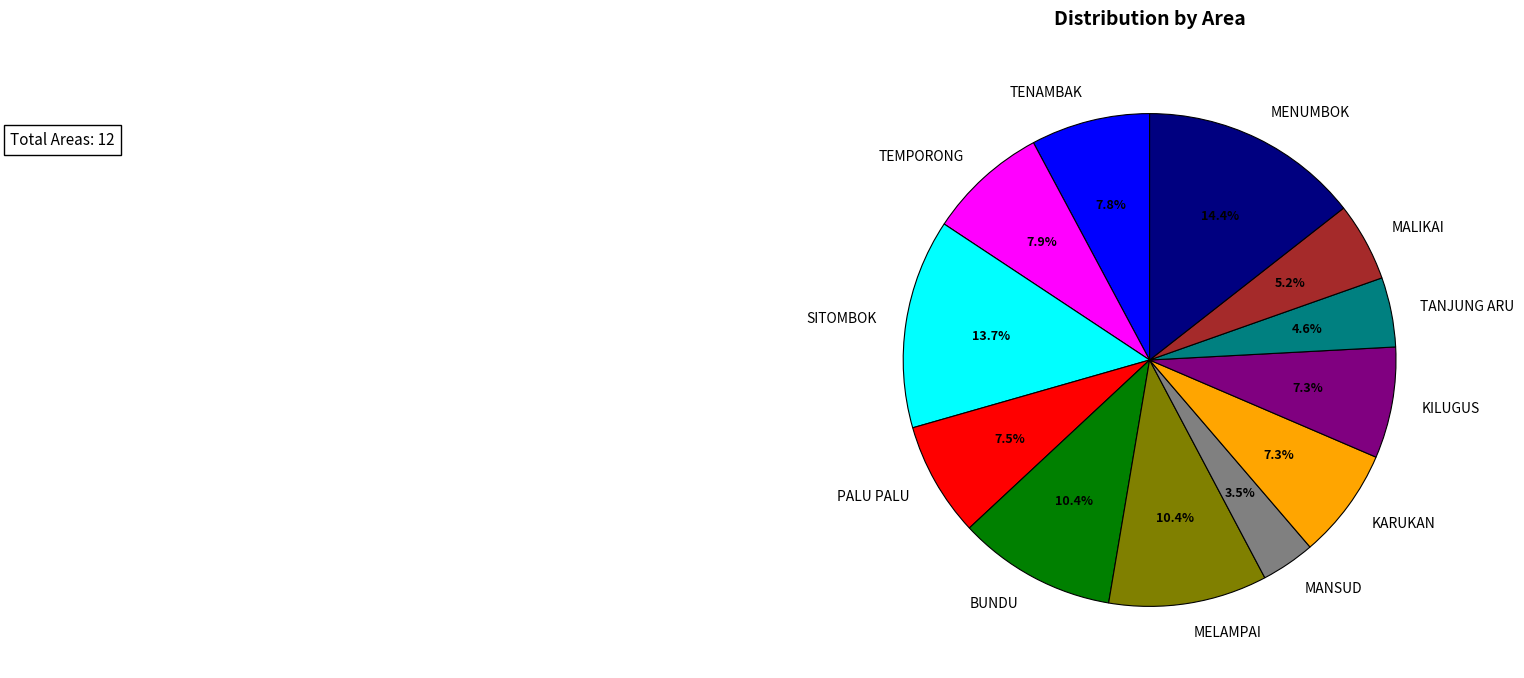

What percentage is the KILUGUS slice, to the nearest percent?

7%